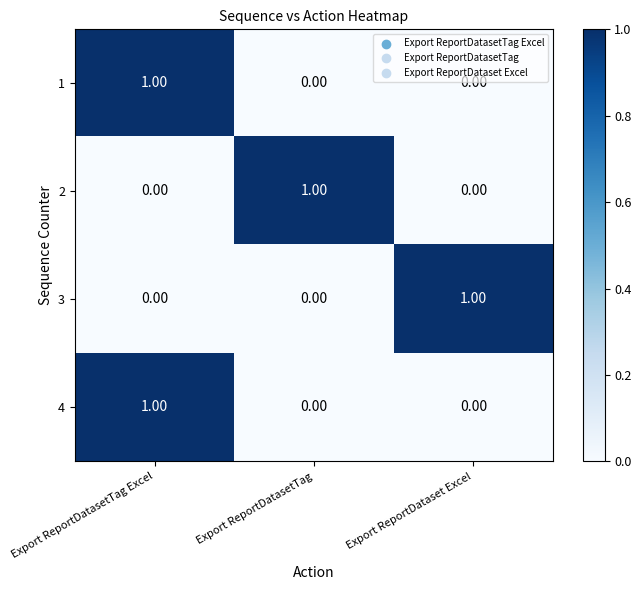

At which category is the sum across all series the highest?

Export ReportDatasetTag Excel